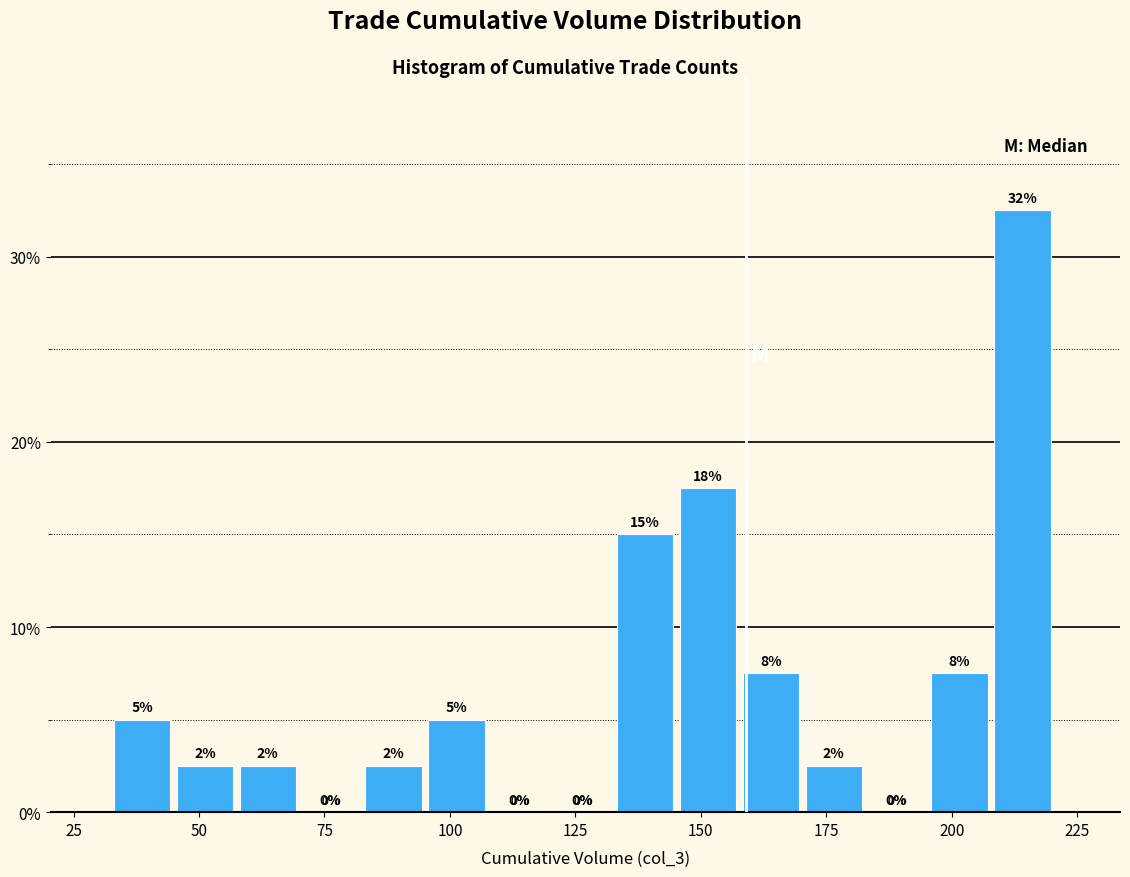

Read against the x-axis, roughly where is the centre of the tallest bar?

215